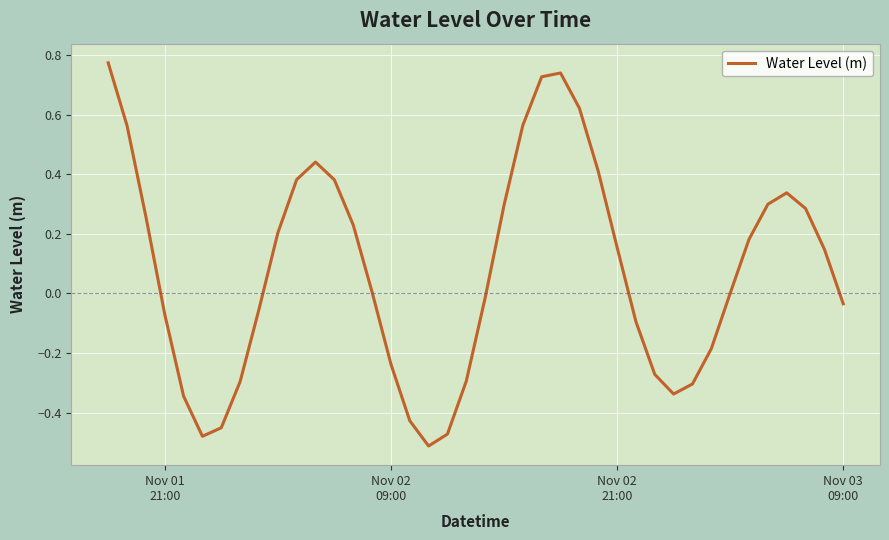

What is the difference between the maximum and minimum values?

1.3